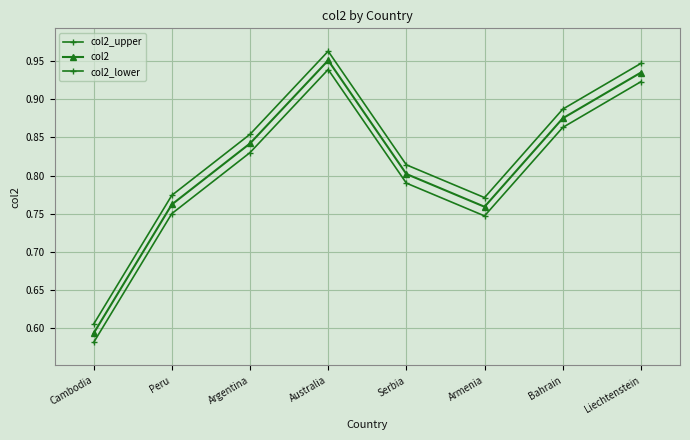

True or false: col2_lower and col2_upper cross at least once.

False